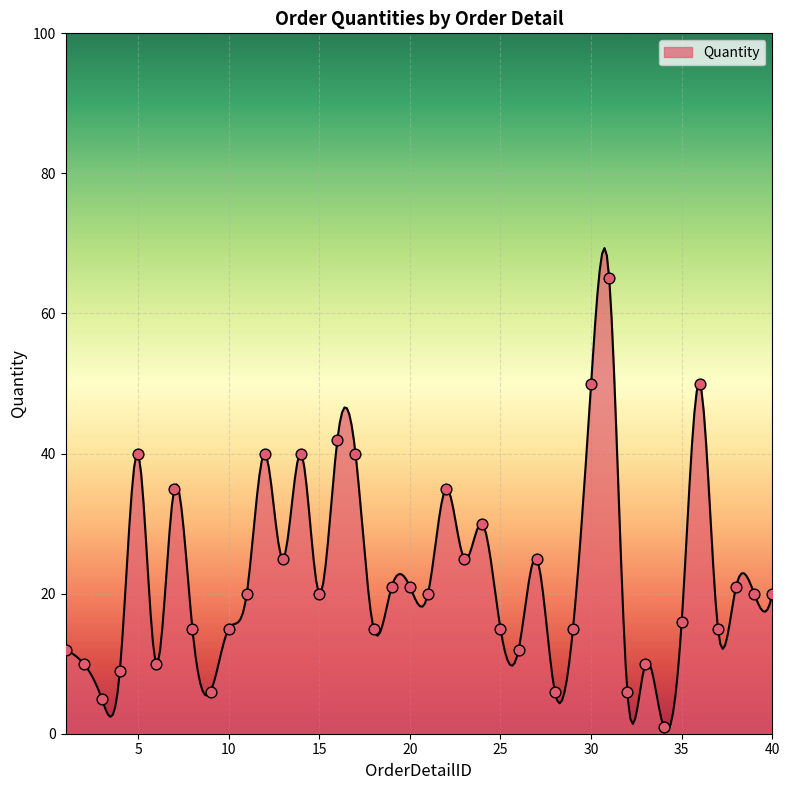

What is the ratio of the value at 7 to the value at 40?

1.8